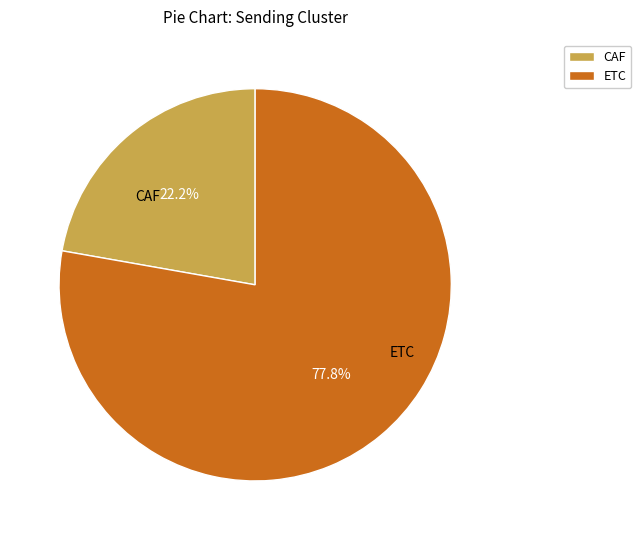

To the nearest percent, what is the difference between the ETC and CAF slice percentages?

56%